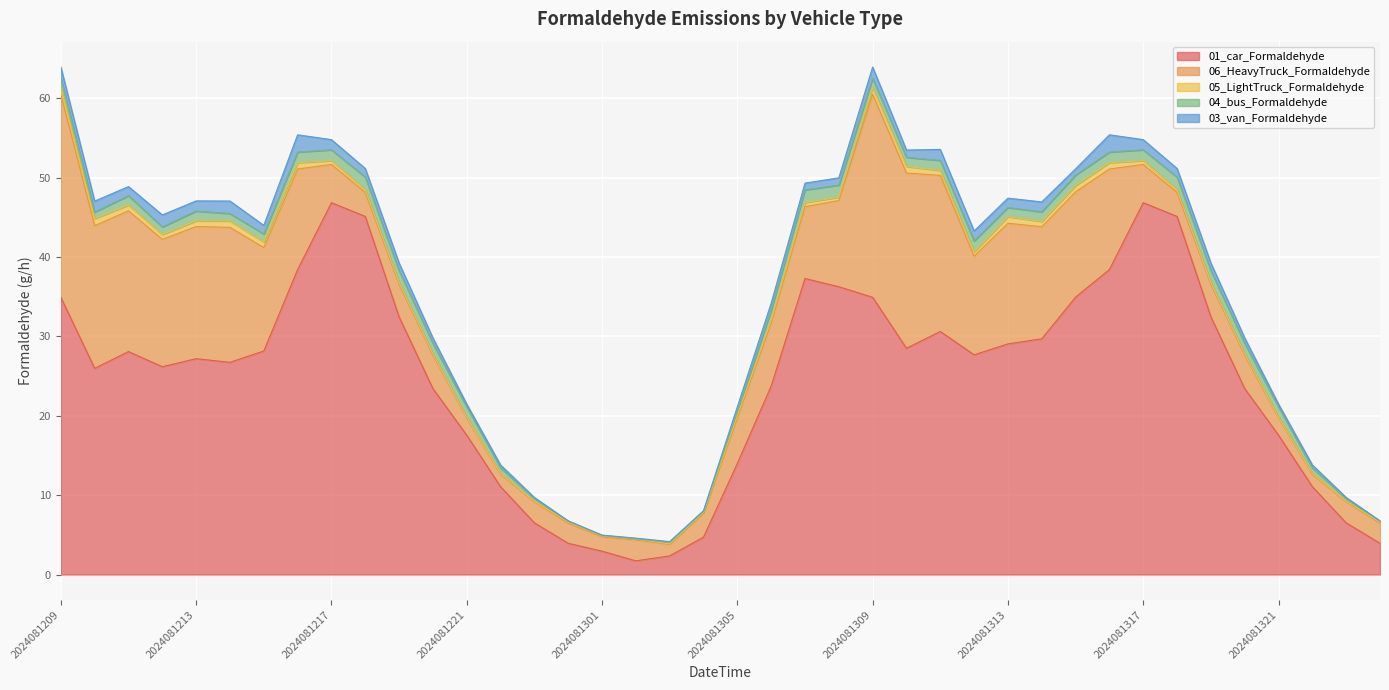

What is the difference between the maximum and minimum values in the 05_LightTruck_Formaldehyde series?

0.8